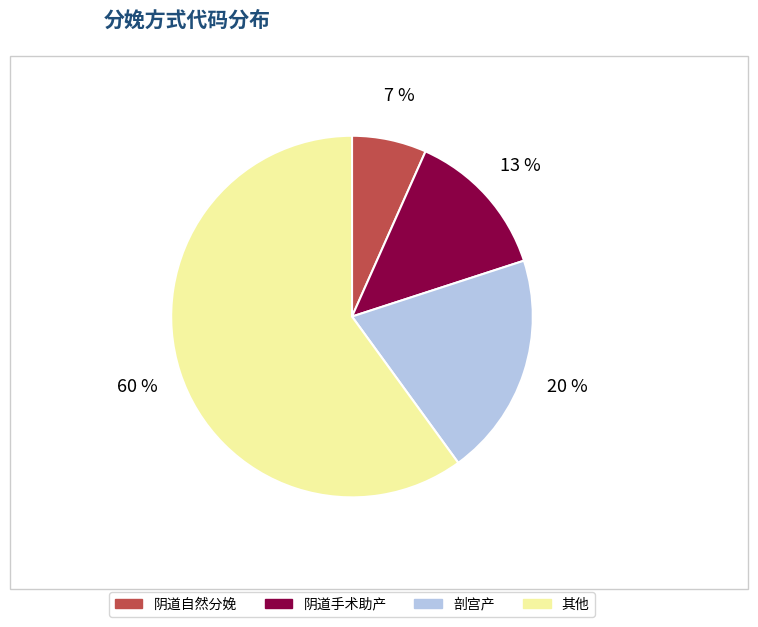

What percentage is the 其他 slice, to the nearest percent?

60%